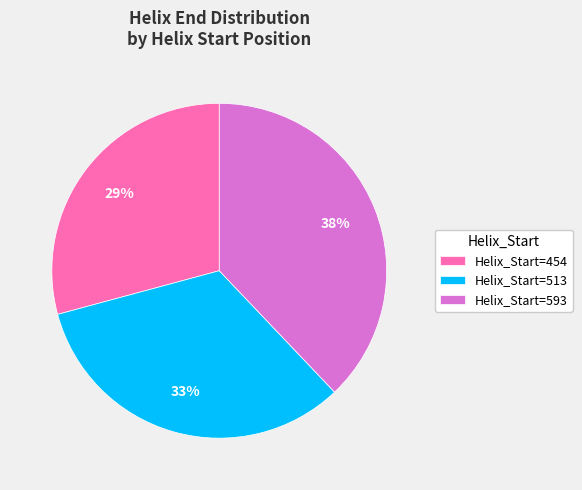

Do Helix_Start=593 and Helix_Start=513 together represent more than half of the pie?

Yes